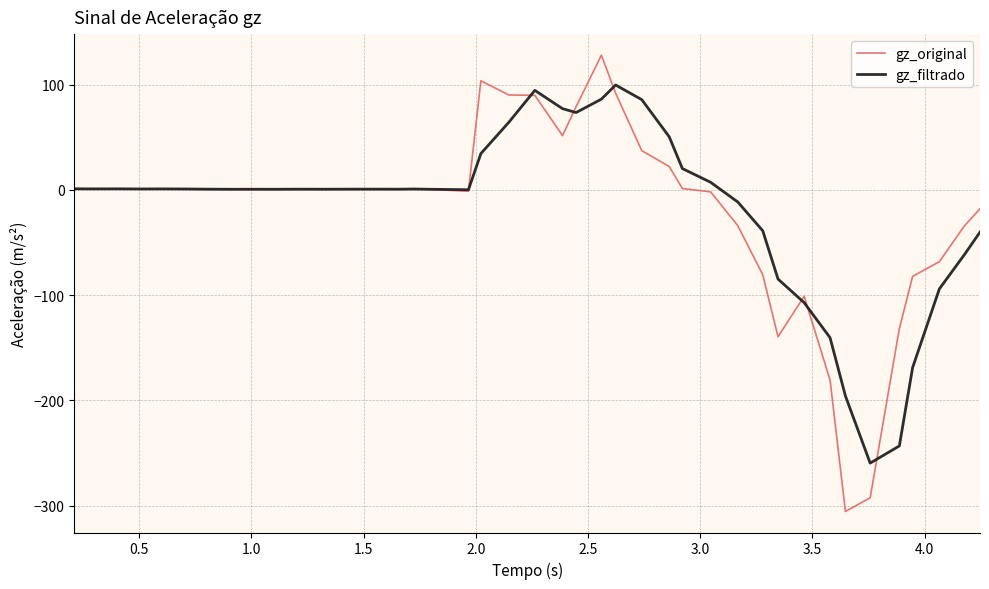

List the series in order of their peak value, highest first.

gz_original, gz_filtrado